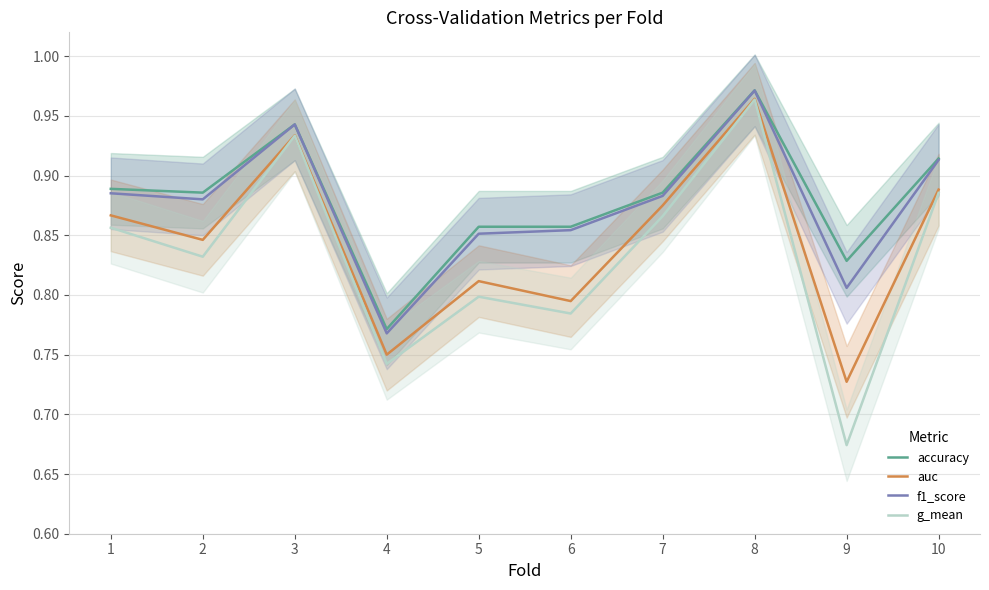

What is the average value of the f1_score series?

0.9